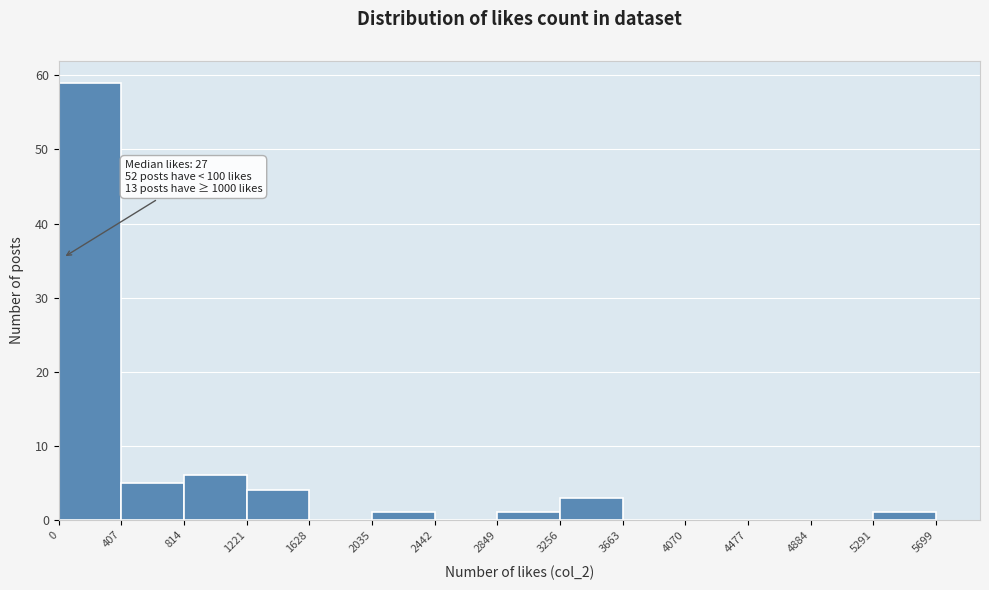

Which range on the x-axis has the tallest bar?

0 to 407